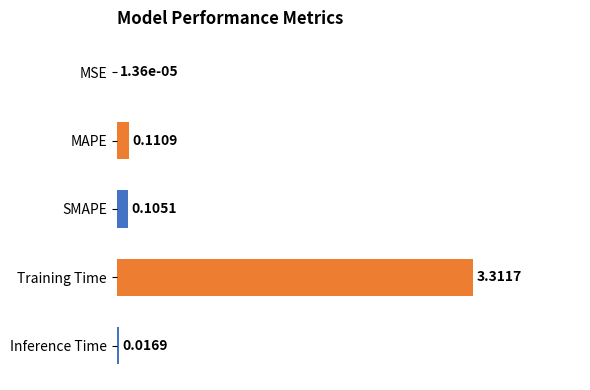

What is the average value?

0.7